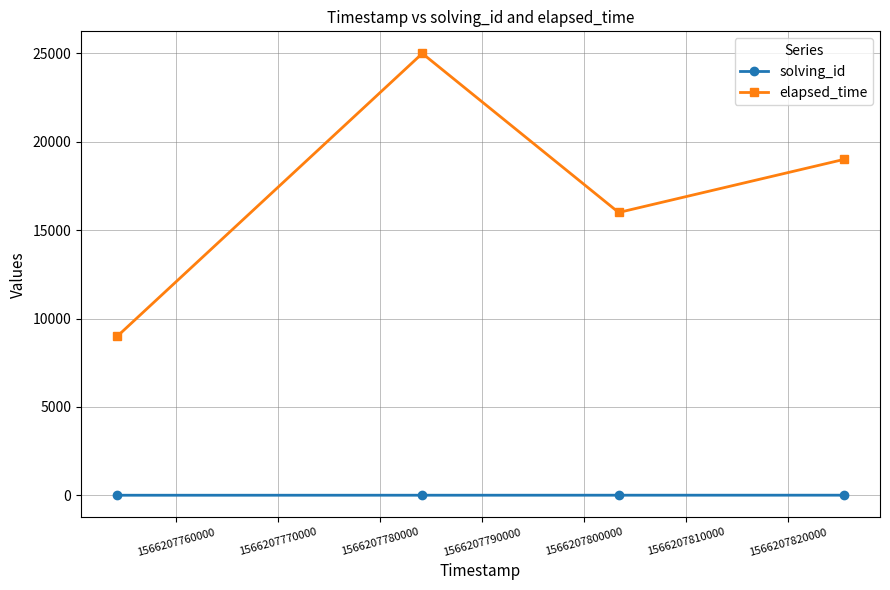

What is the sum of all elapsed_time values?

69000